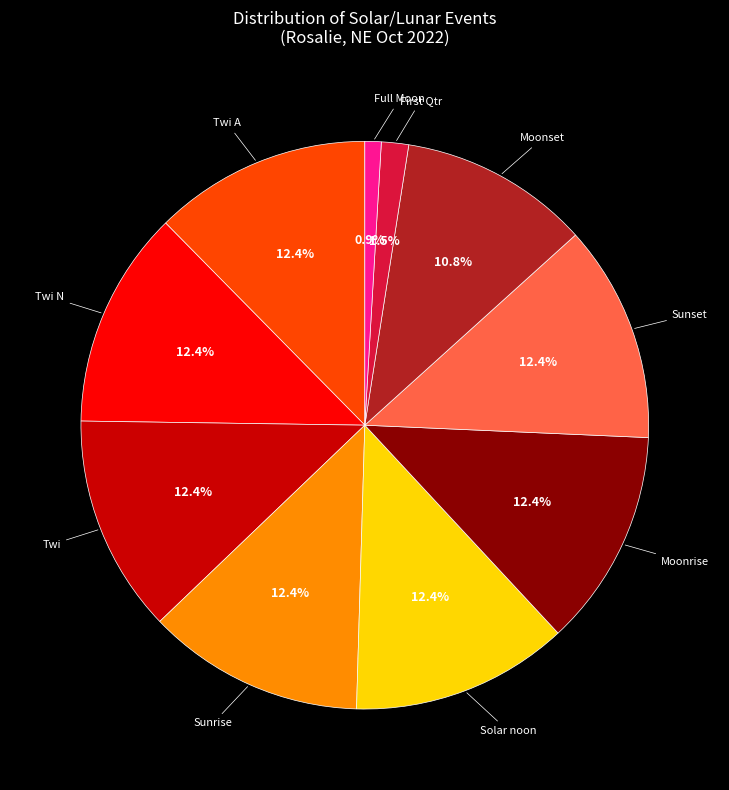

True or false: Solar noon accounts for 8% of the total.

False